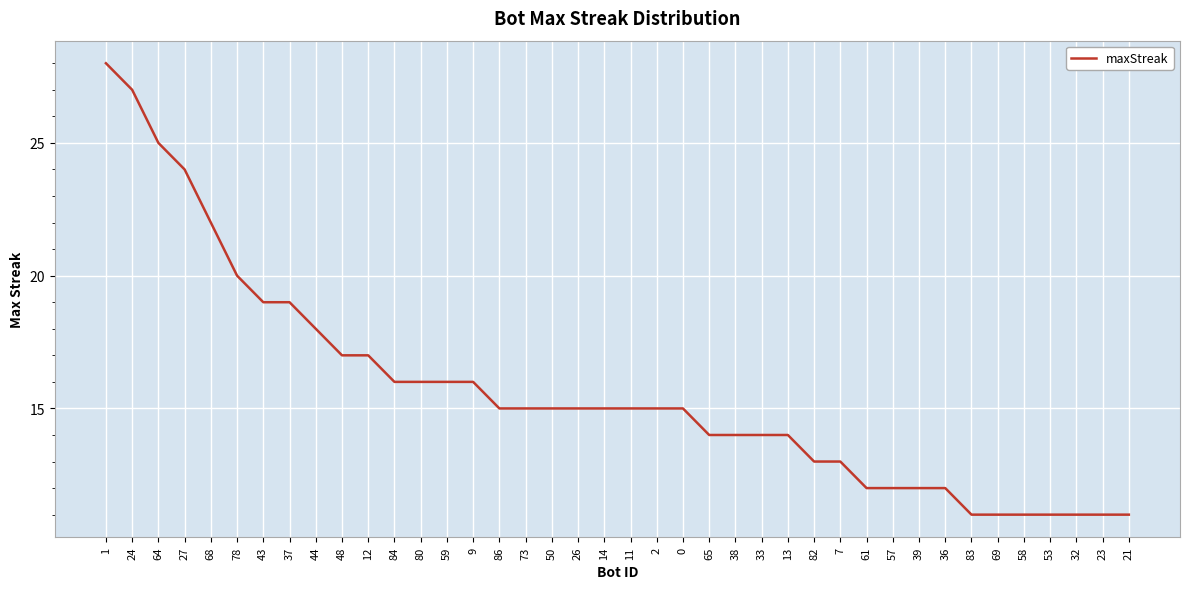

What is the difference between the second highest and second lowest values?

16